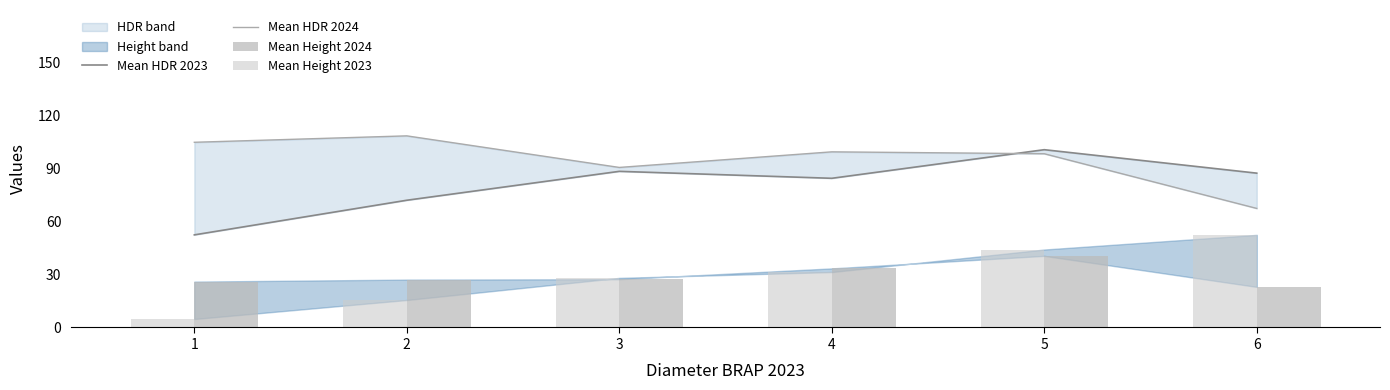

Where is Mean Height 2023 nearest to the value 28?

3